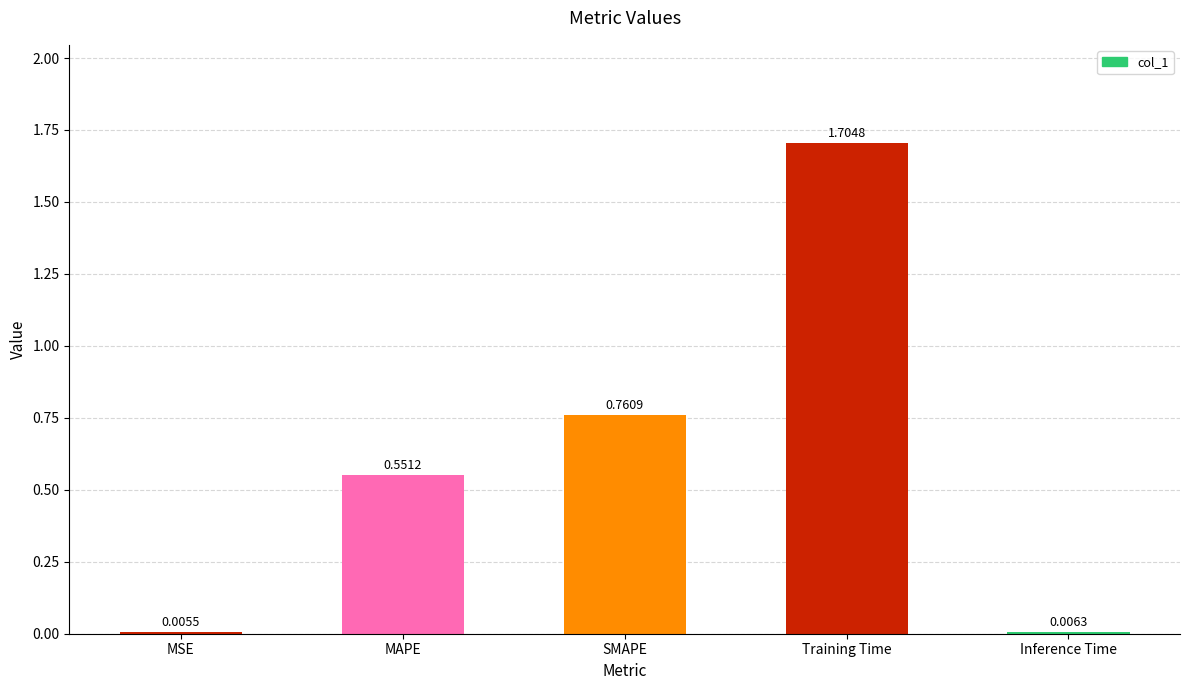

Which label corresponds to the largest value in the chart?

Training Time